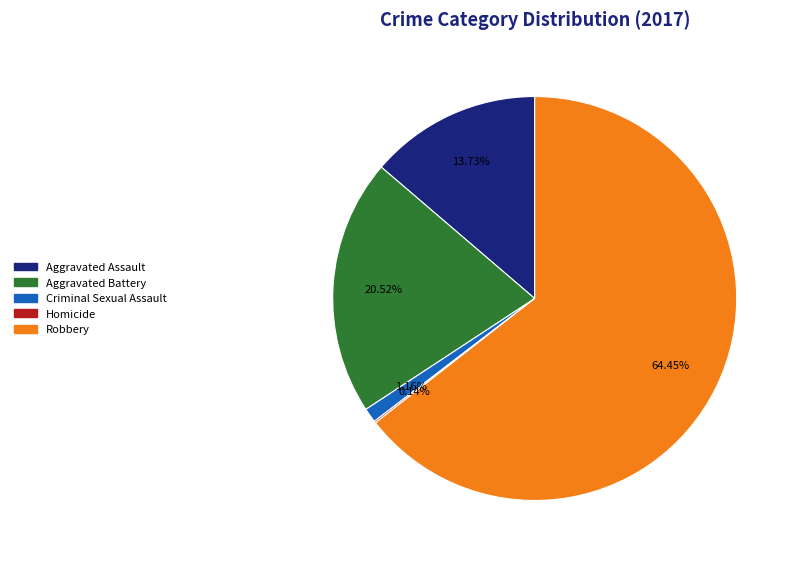

Does Robbery represent more than half of the total?

Yes